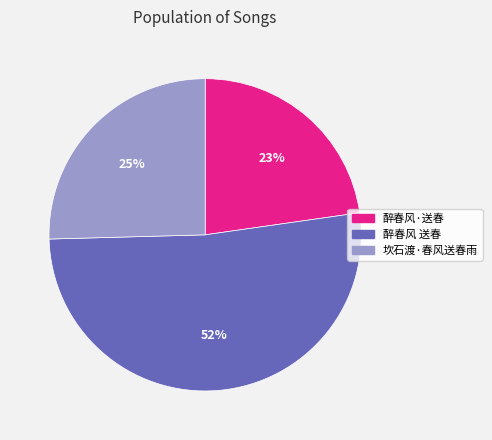

Rank the categories by value from lowest to highest.

醉春风·送春, 坎石渡·春风送春雨, 醉春风 送春